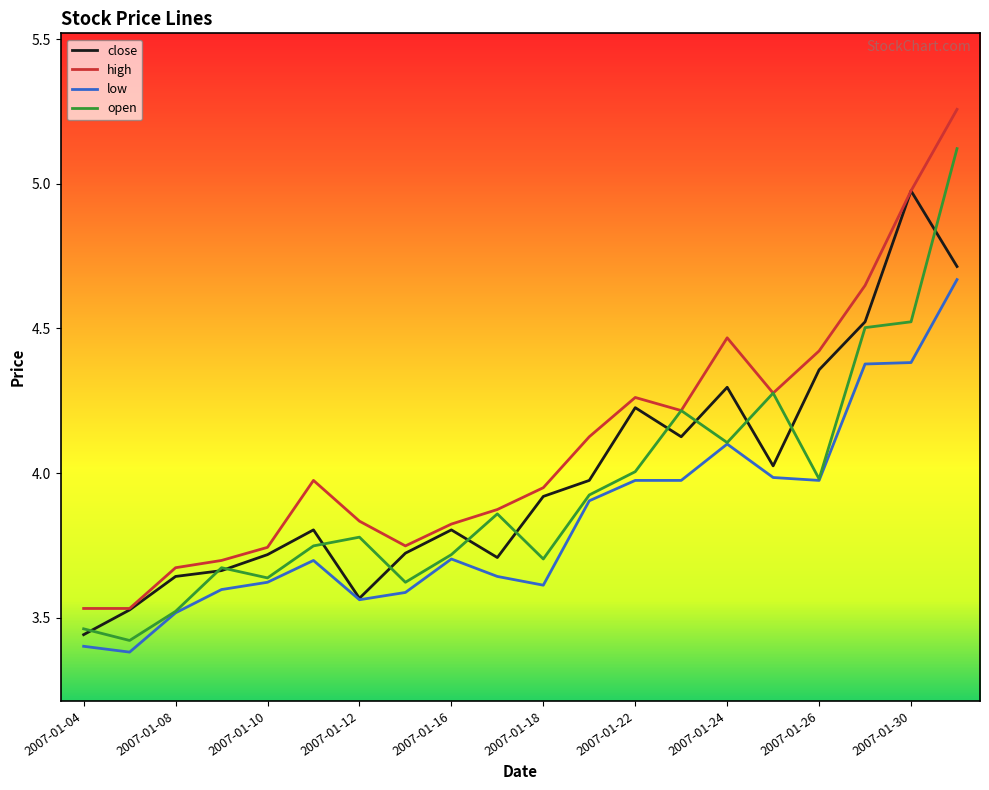

At how many categories does at least one series exceed 5?

1